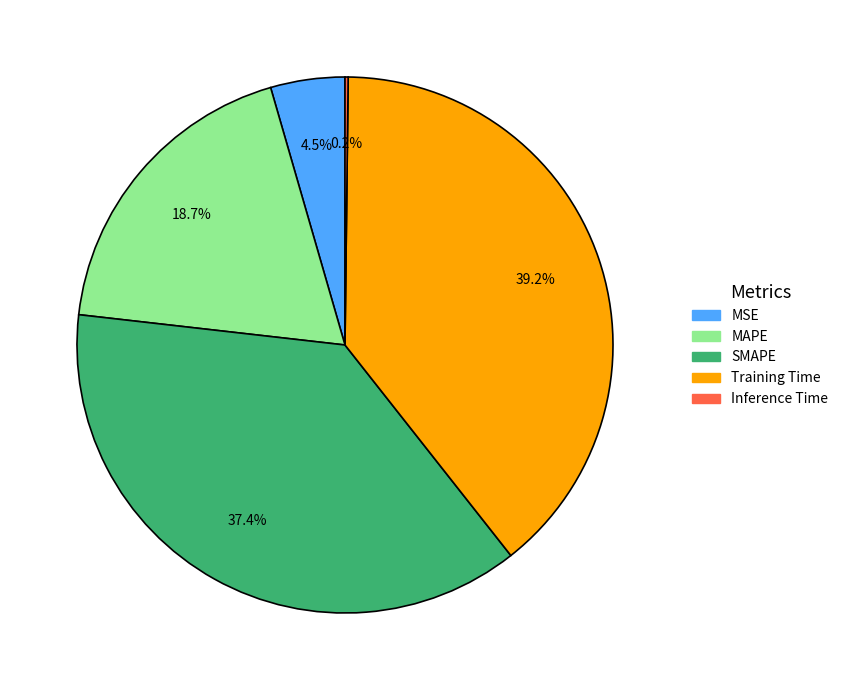

Combined, what portion of the pie is Training Time and MSE?

43.7%